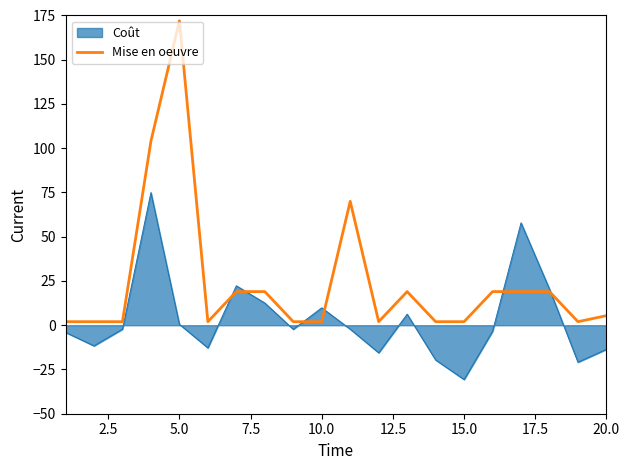

Which series has the widest spread of values?

Mise en oeuvre